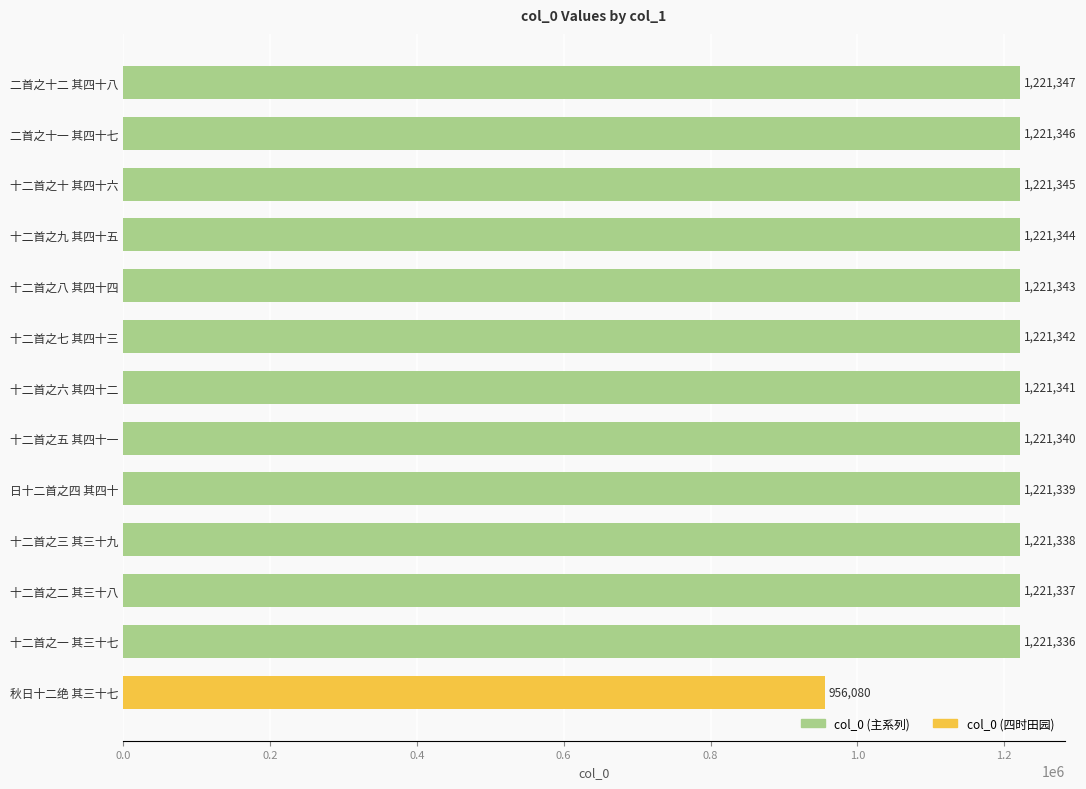

How many data points are less than 1221341?

6